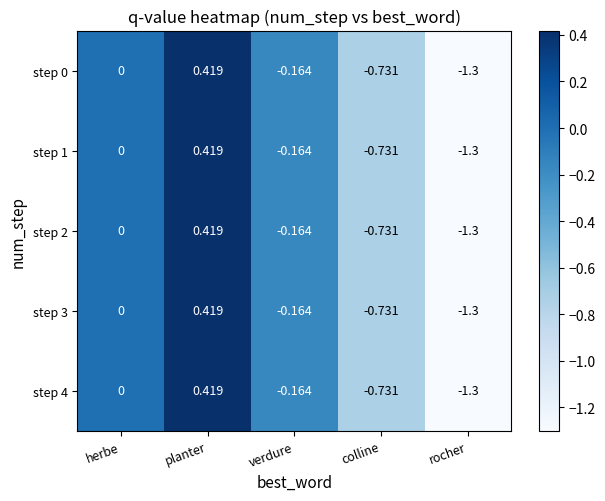

At which label does step 3 reach its peak?

planter